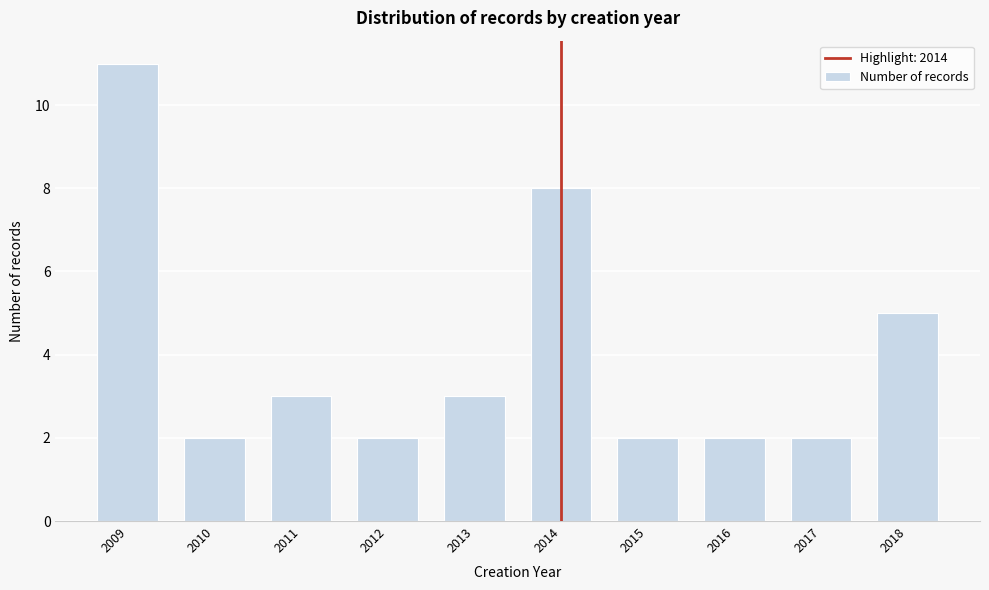

Reading left to right, extract all data points from this chart.

11	2	3	2	3	8	2	2	2	5